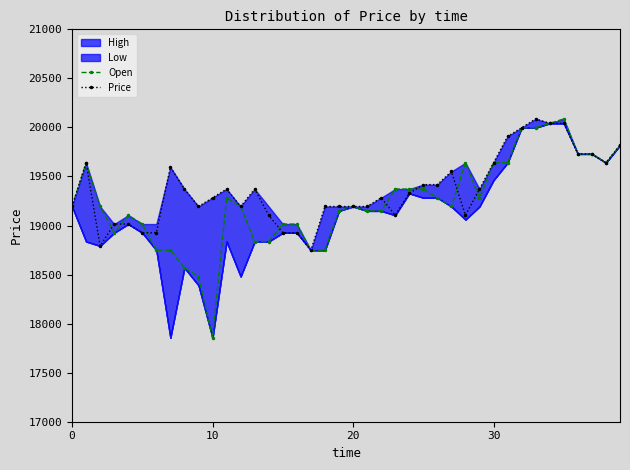

What is the highest value of the Price series?

20087